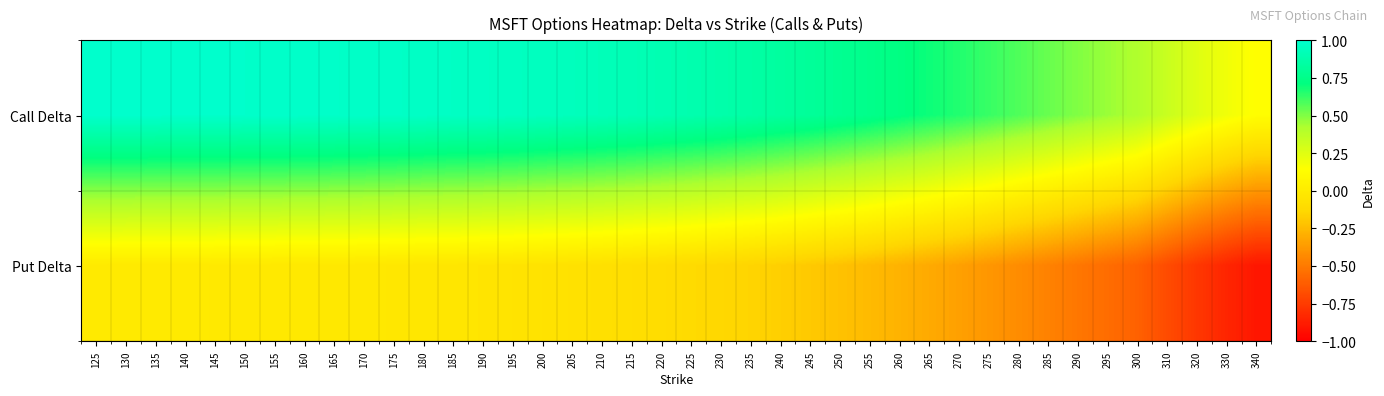

Reading right to left, what are all the values shown in this chart?

Call Delta: 340=0.1	330=0.2	320=0.3	310=0.3	300=0.4	295=0.5	290=0.5	285=0.5	280=0.6	275=0.6	270=0.7	265=0.7	260=0.7	255=0.8	250=0.8	245=0.8	240=0.8	235=0.9	230=0.9	225=0.9	220=0.9	215=0.9	210=0.9	205=0.9	200=0.9	195=1.0	190=1.0	185=1.0	180=1.0	175=1.0	170=1.0	165=1.0	160=1.0	155=1.0	150=1.0	145=1.0	140=1.0	135=1.0	130=1.0	125=1.0
Put Delta: 340=-0.9	330=-0.8	320=-0.8	310=-0.7	300=-0.6	295=-0.6	290=-0.5	285=-0.5	280=-0.4	275=-0.4	270=-0.3	265=-0.3	260=-0.3	255=-0.2	250=-0.2	245=-0.2	240=-0.2	235=-0.1	230=-0.1	225=-0.1	220=-0.1	215=-0.1	210=-0.1	205=-0.1	200=-0.1	195=-0.0	190=-0.0	185=-0.0	180=-0.0	175=-0.0	170=-0.0	165=-0.0	160=-0.0	155=-0.0	150=-0.0	145=-0.0	140=-0.0	135=-0.0	130=-0.0	125=-0.0